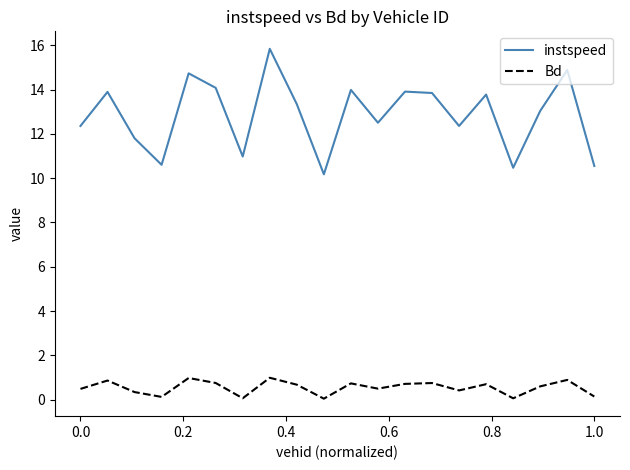

What is the maximum value shown in the chart?

15.8